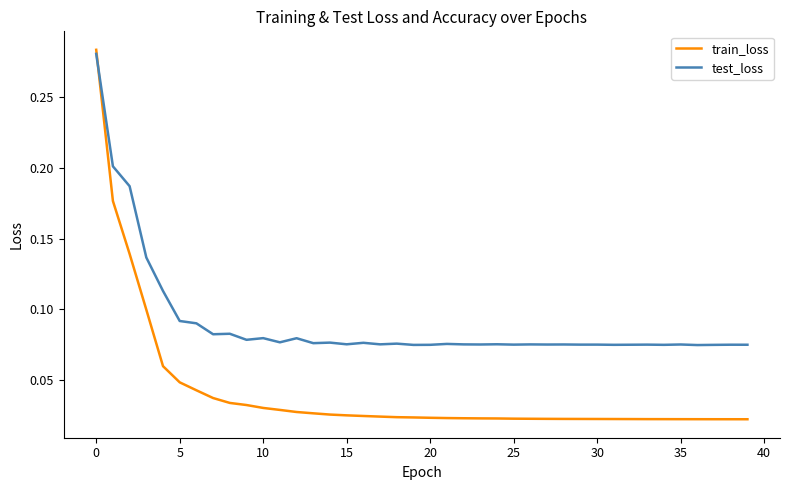

Is this an area chart (filled region under the line)?

No